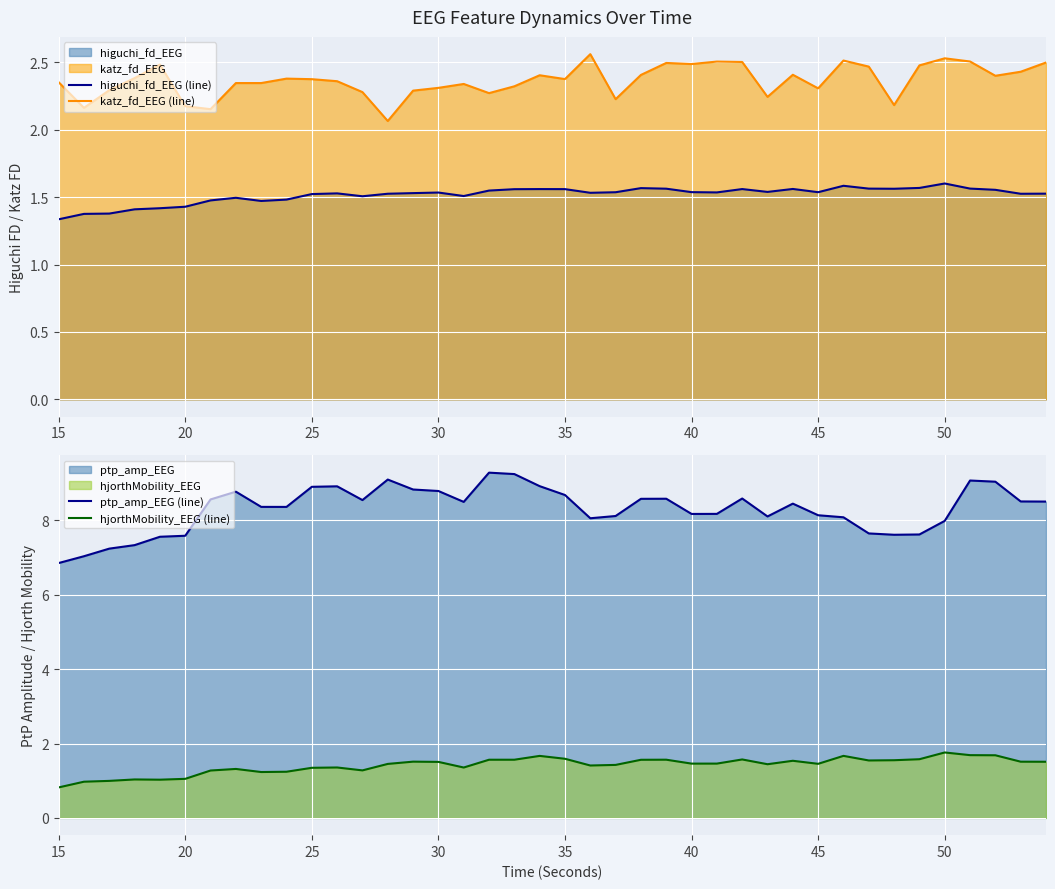

How many interior local peaks does the higuchi_fd_EEG (line) series have?

9